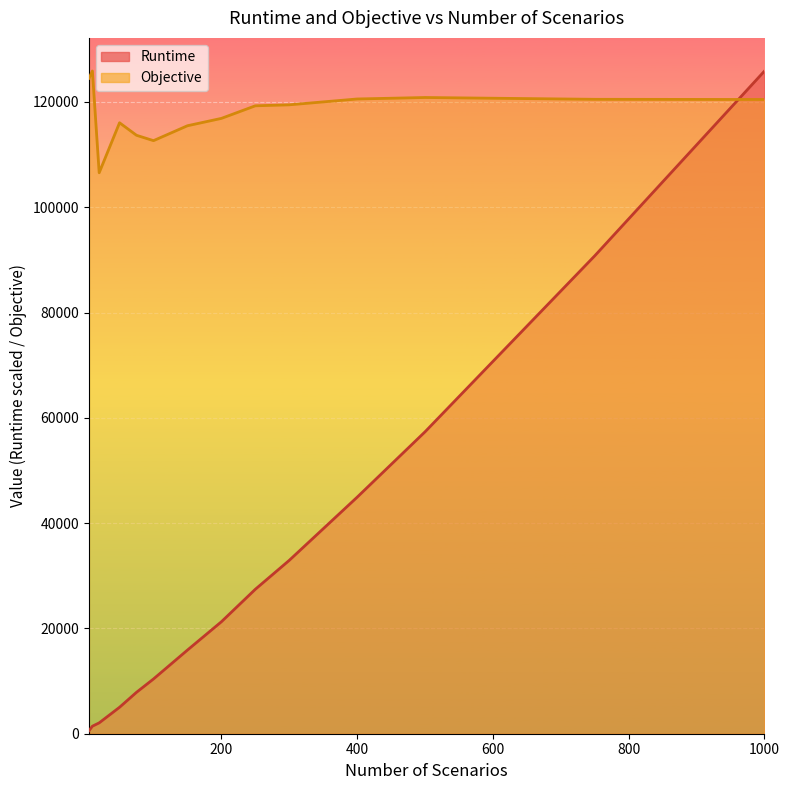

At how many categories does at least one series exceed 96346?

14